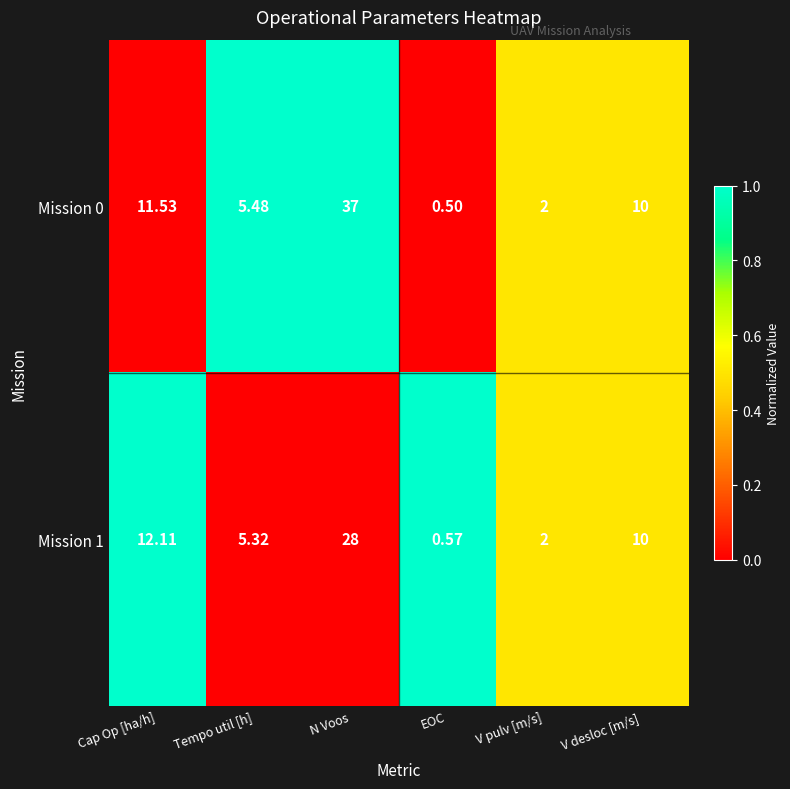

At which category is the sum across all series the highest?

N Voos